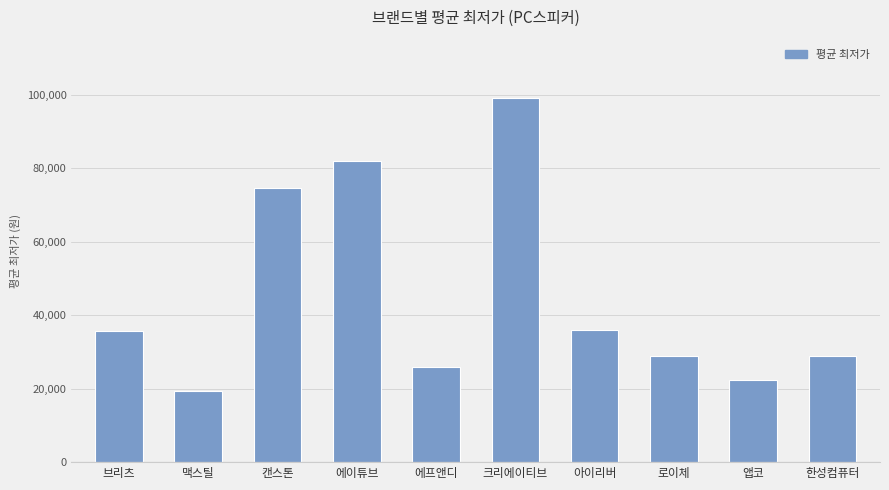

Count the number of categories in the chart.

10